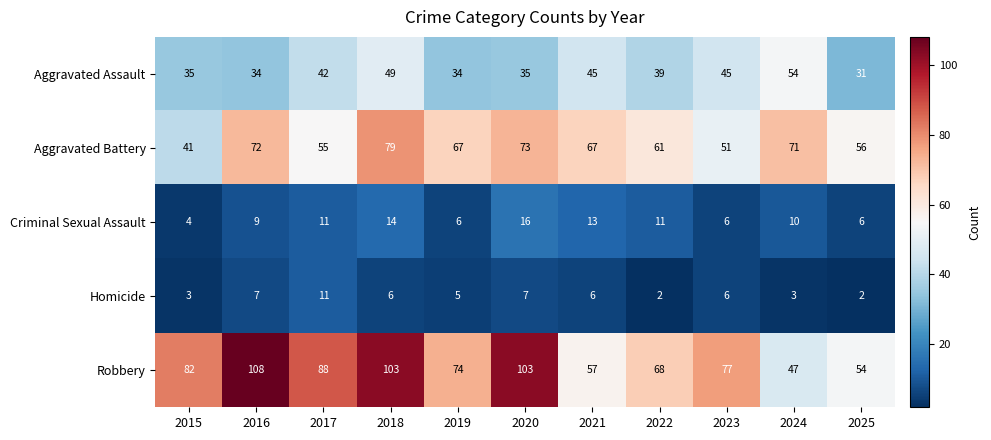

Which category has the highest value across all series?

2016